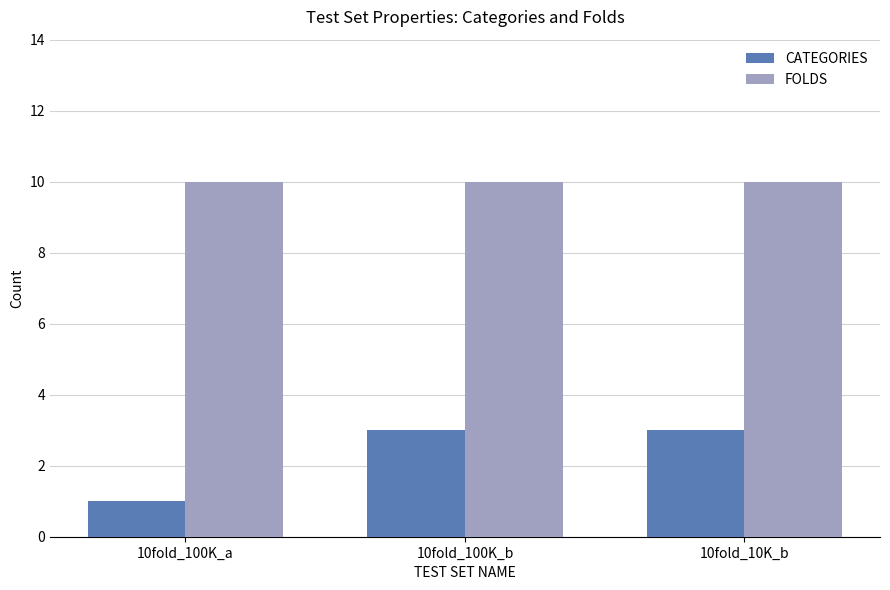

What are all the series names shown in the legend?

CATEGORIES, FOLDS